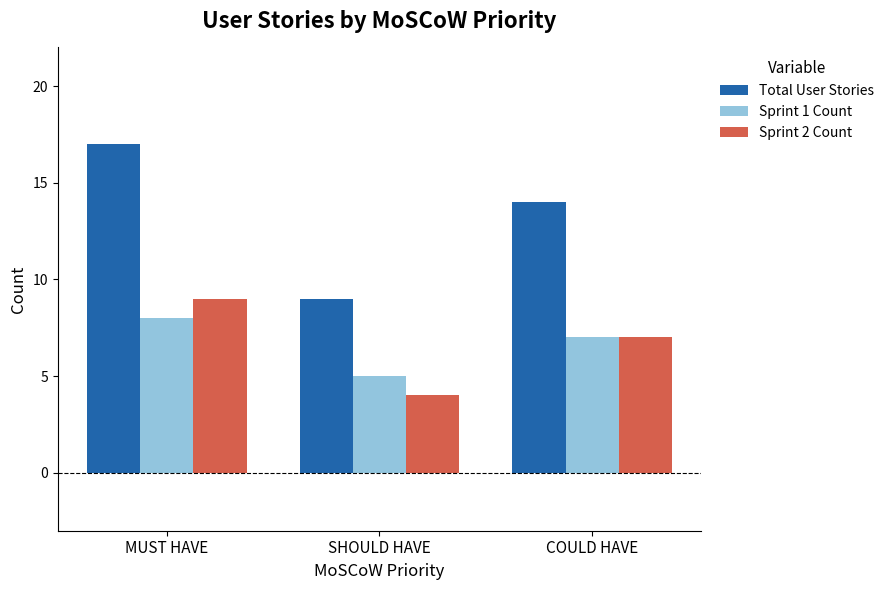

What is the spread (max minus min) of values at SHOULD HAVE?

5